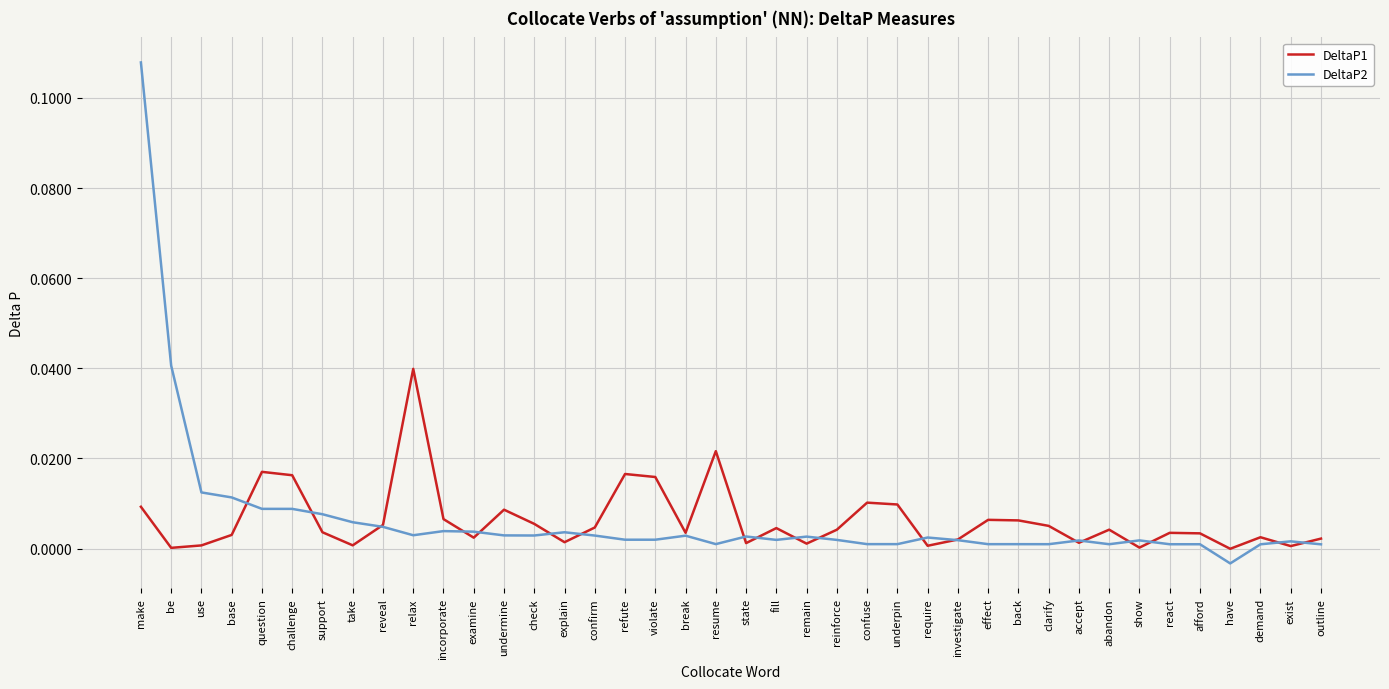

What position from the right is have?

4